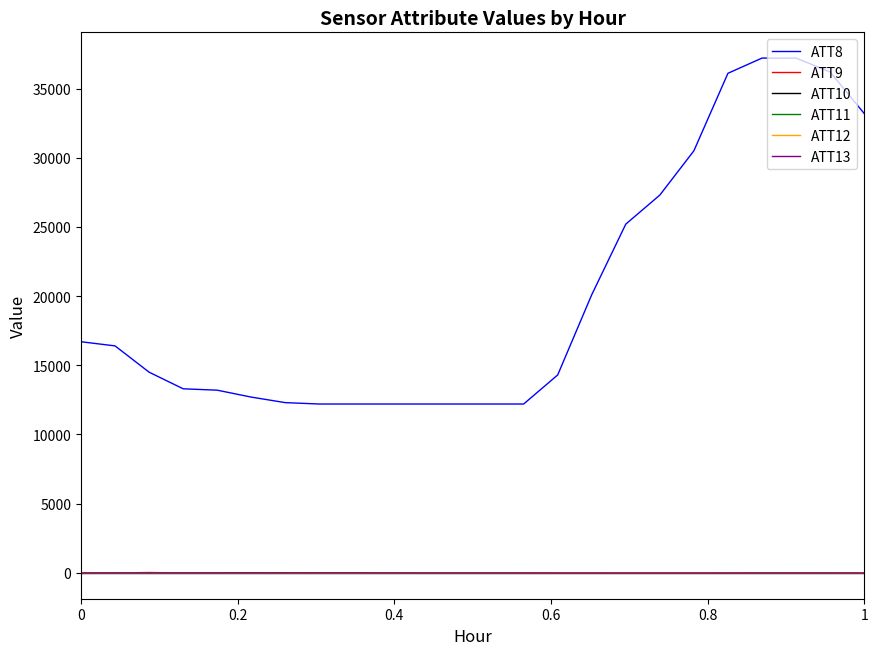

Which series has the widest spread of values?

ATT8